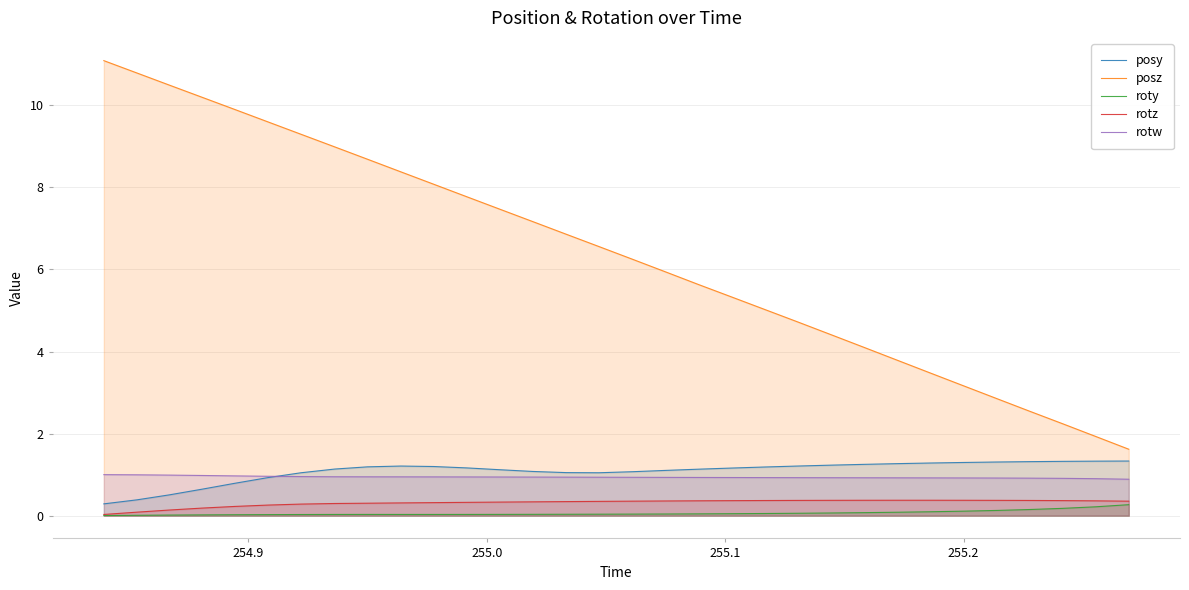

What is the maximum value for rotw?

1.0